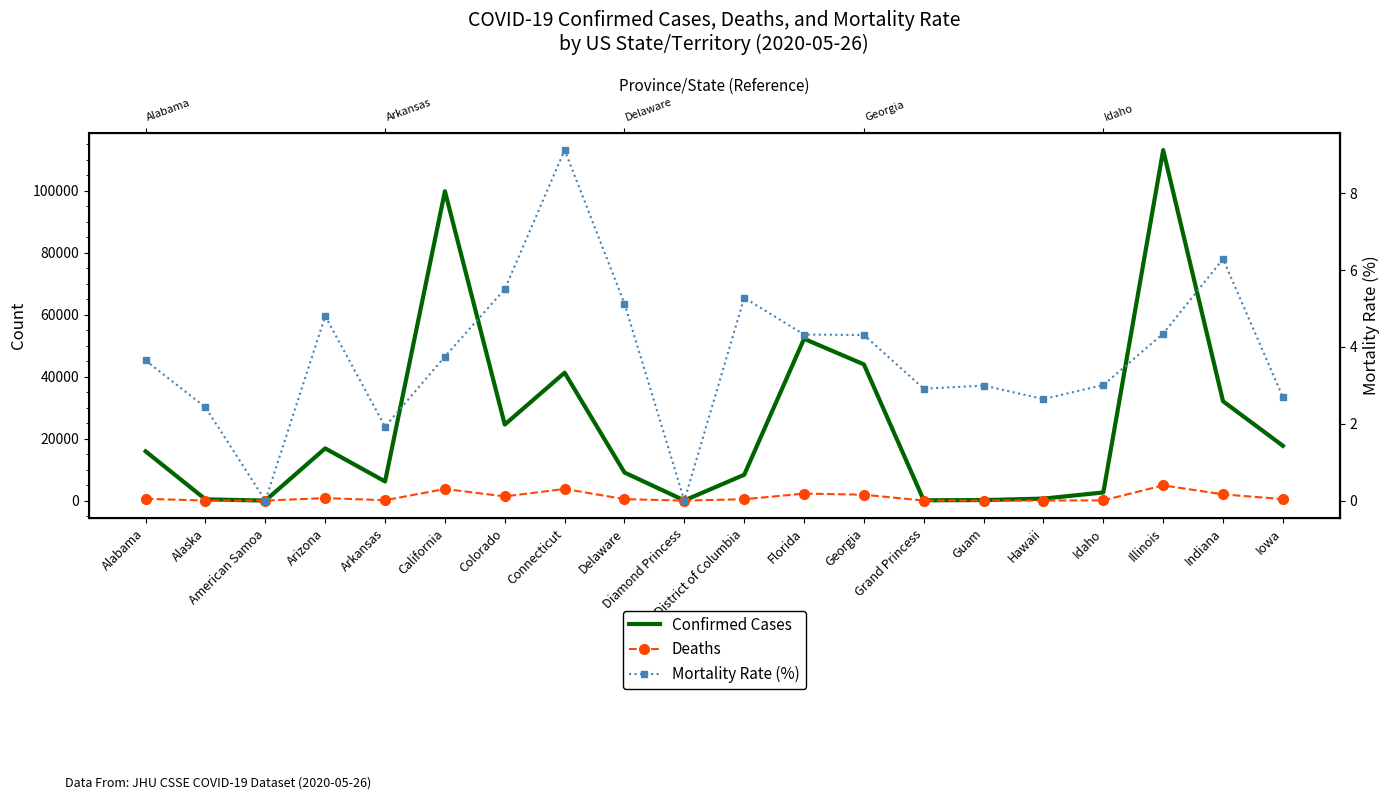

What is the total value across all series at Alaska?

424.4